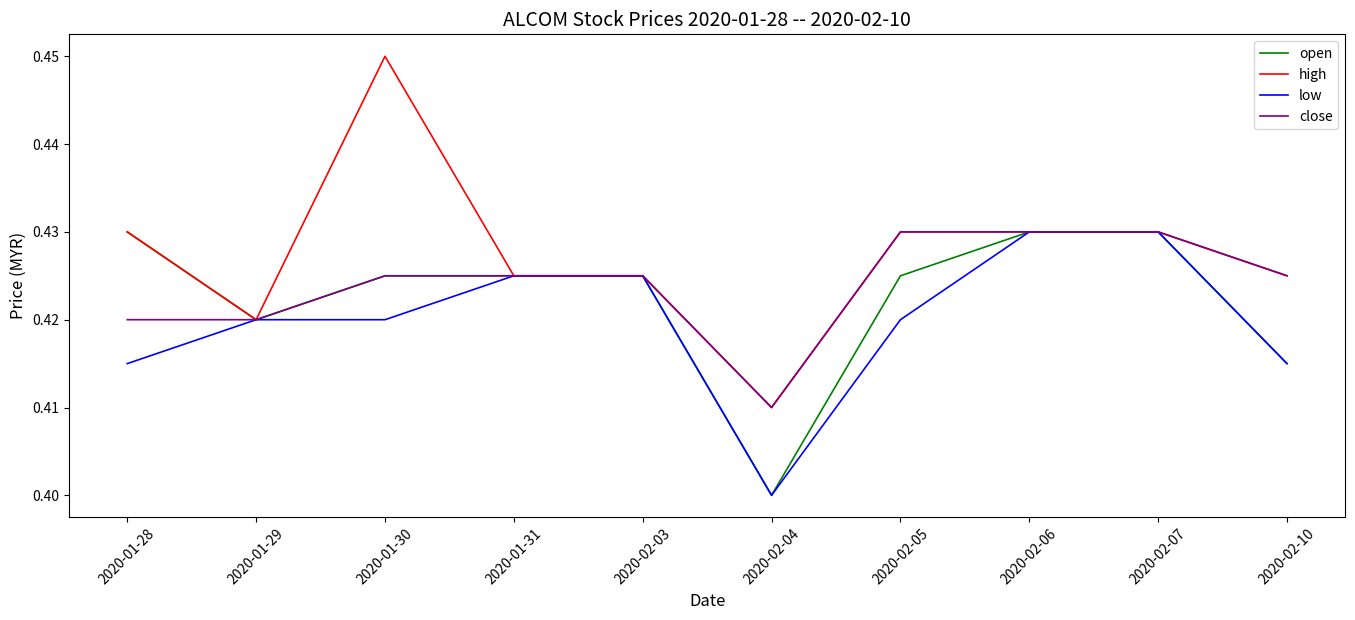

What are all the series names shown in the legend?

open, high, low, close